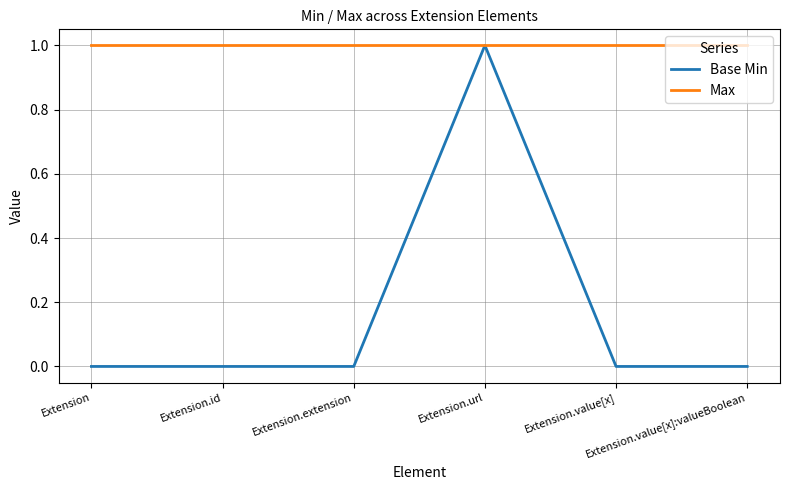

Is it true that Max equals 1 at Extension.value[x]:valueBoolean?

True